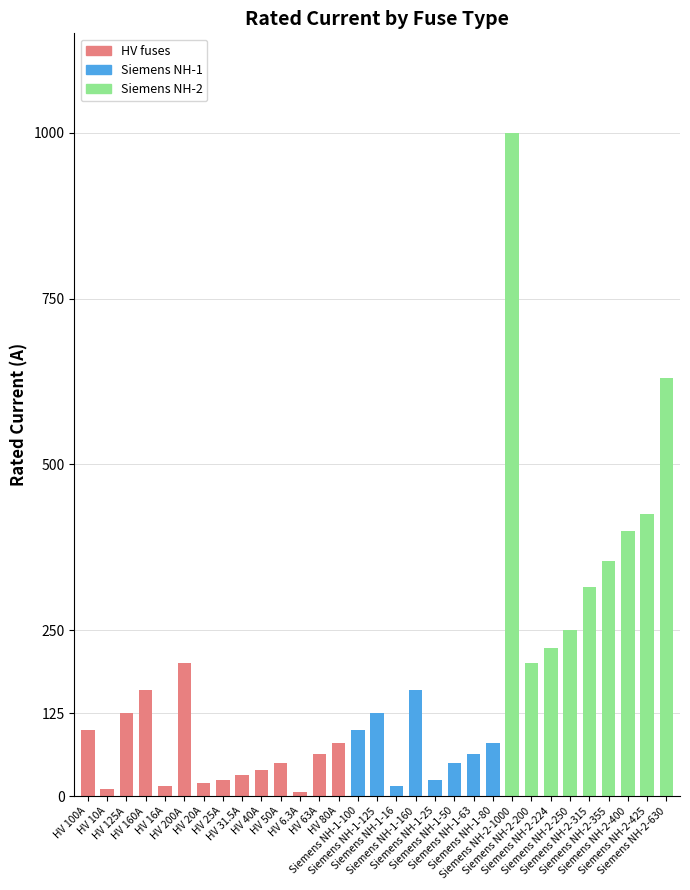

Reading left to right, transcribe all the data shown in this chart.

100.0	10.0	125.0	160.0	16.0	200.0	20.0	25.0	31.5	40.0	50.0	6.3	63.0	80.0	100.0	125.0	16.0	160.0	25.0	50.0	63.0	80.0	1000.0	200.0	224.0	250.0	315.0	355.0	400.0	425.0	630.0